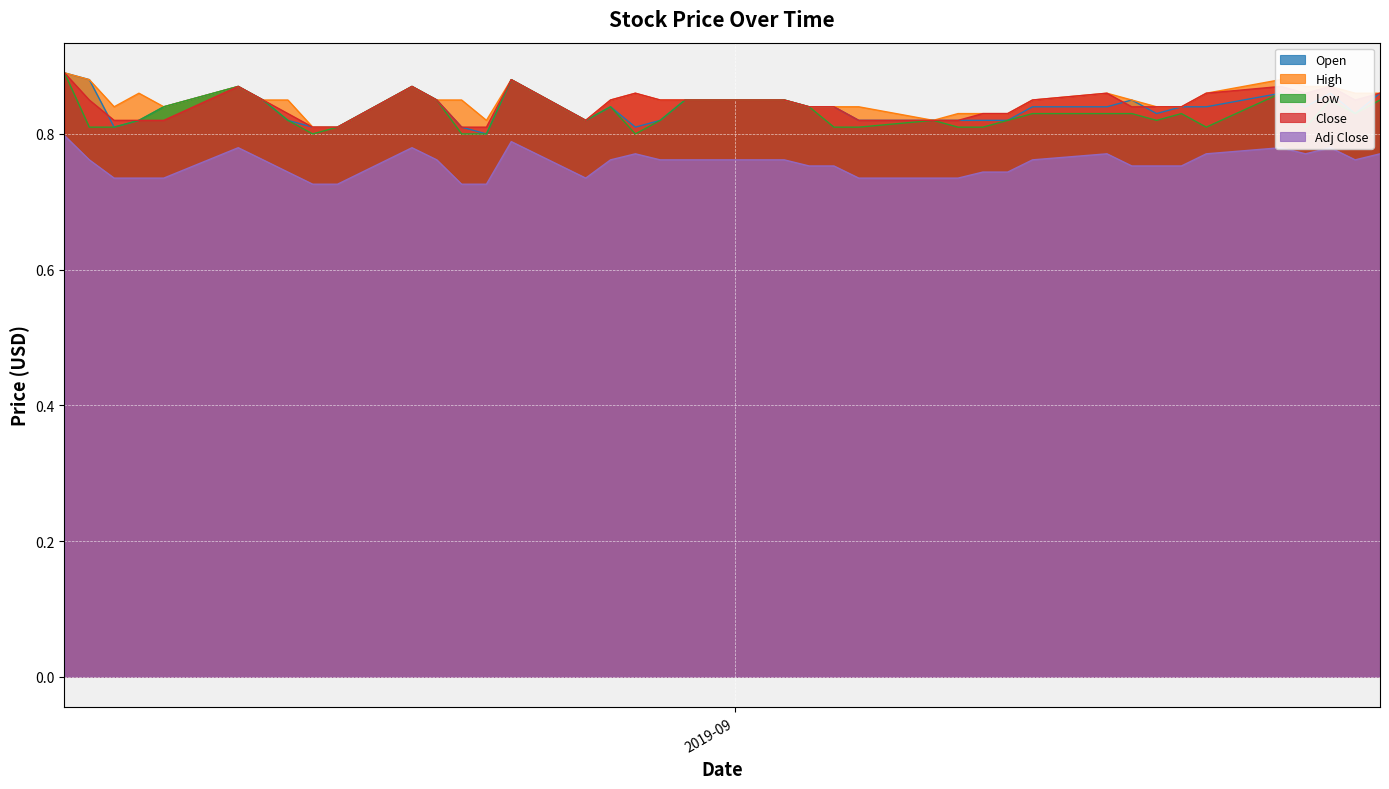

What position from the right is 2019-08-15?

32